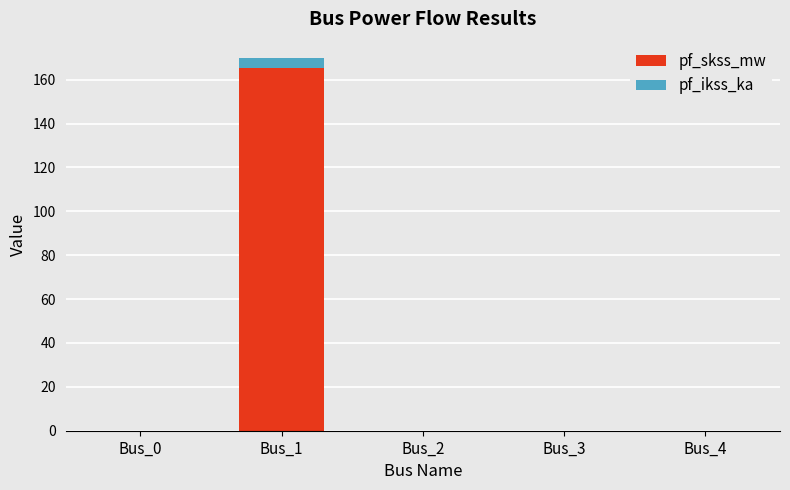

Is it true that pf_skss_mw equals 0.0 at Bus_0?

True